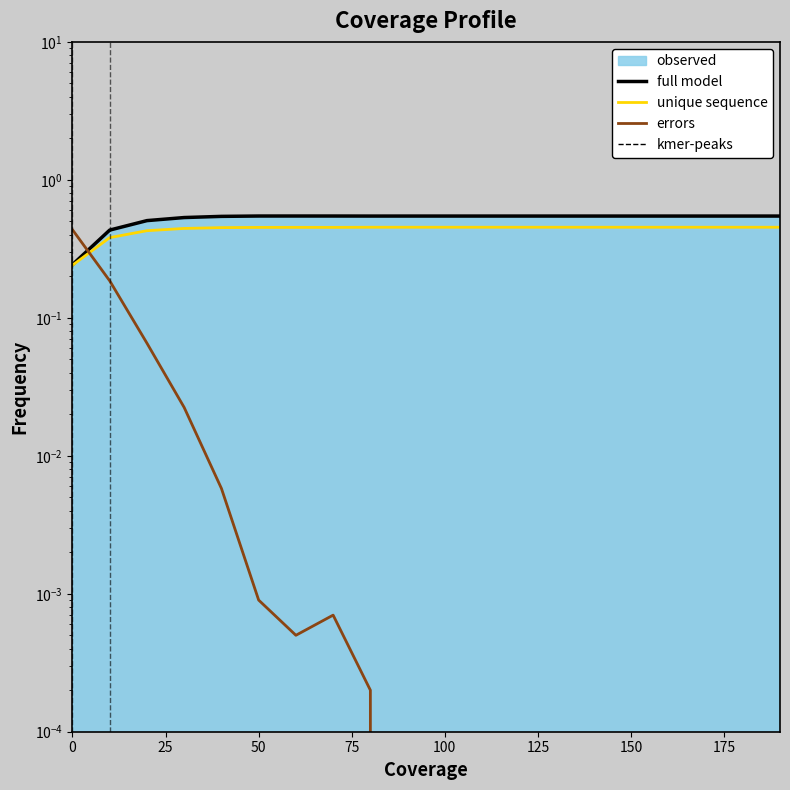

Does the chart display data point markers on the line(s)?

No